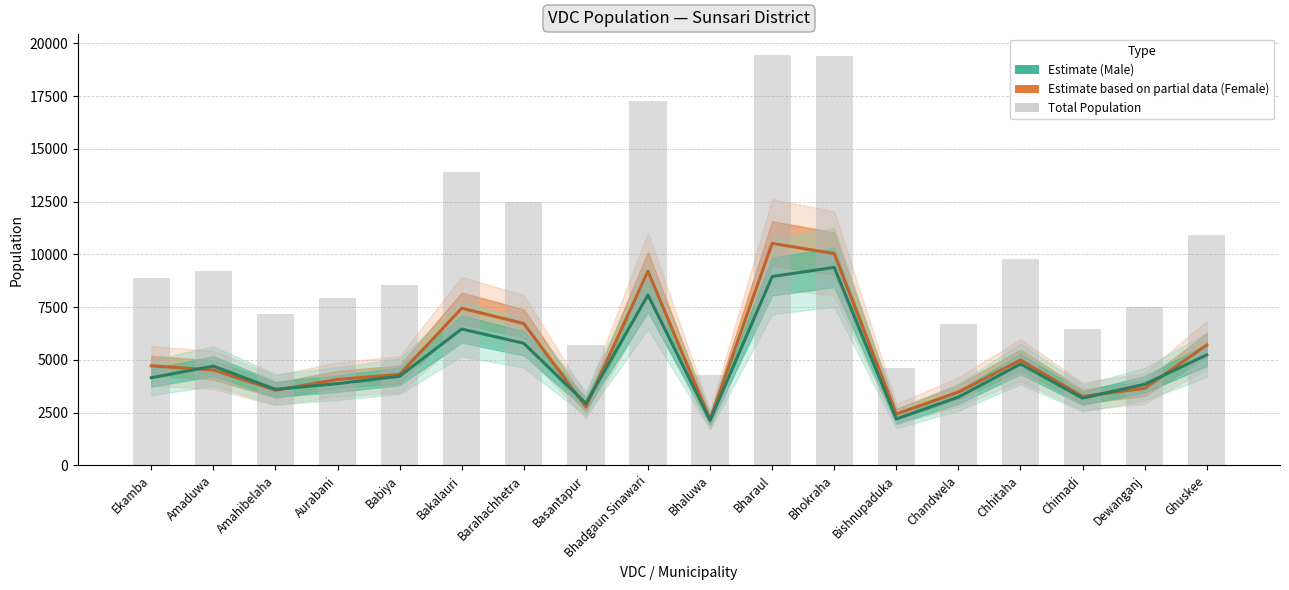

Rank the series at Bishnupaduka from highest to lowest value.

Total Households Population, Female (Estimate based on partial data), Male (Estimate)